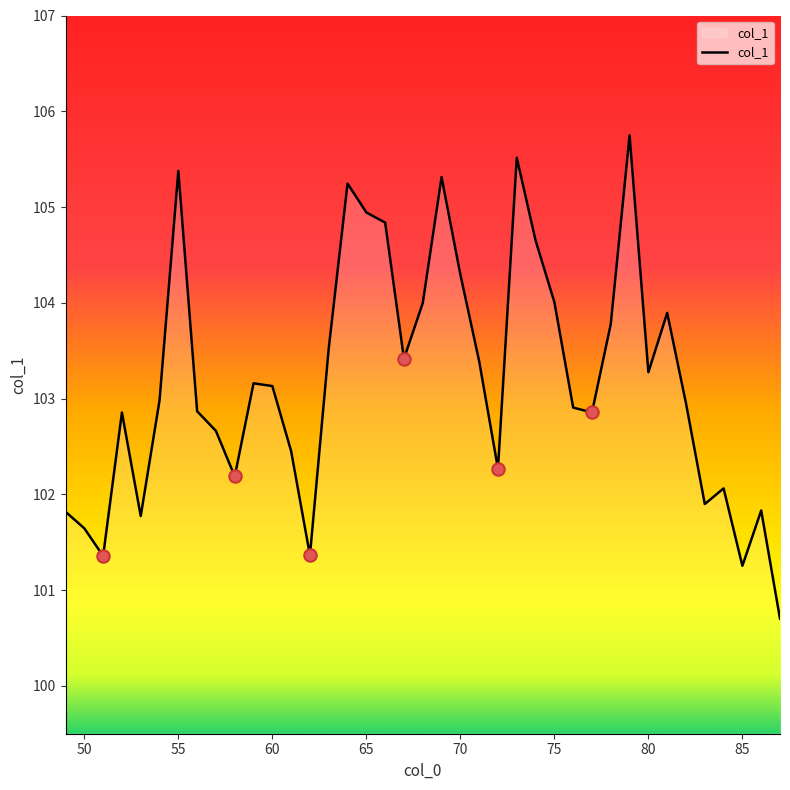

What is the difference between the maximum and minimum values?

5.0